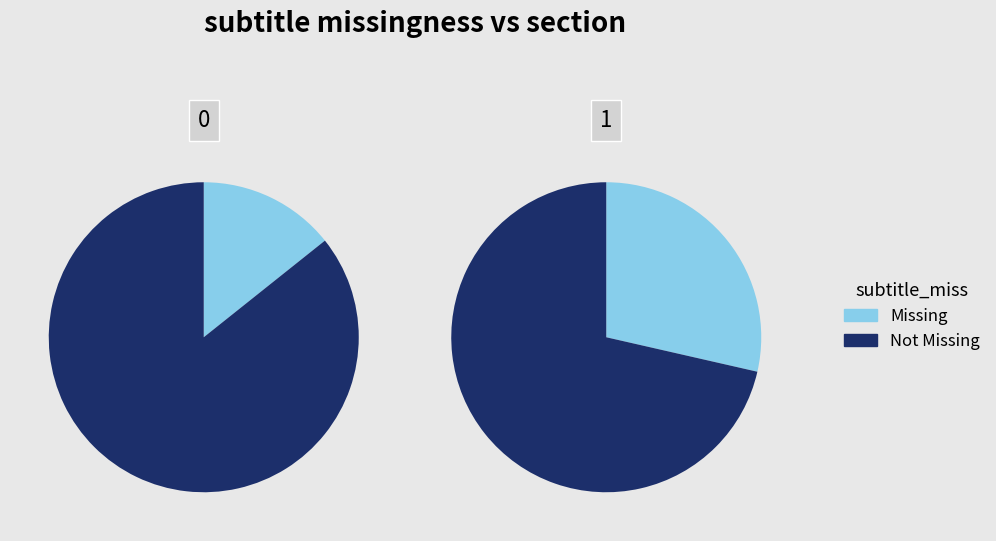

Does 0 account for over 50% of the chart?

No